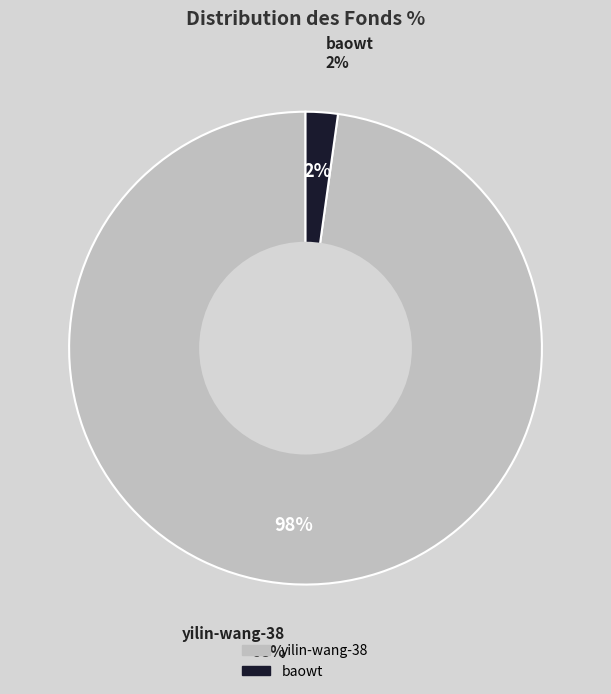

True or false: baowt accounts for 2% of the total.

True